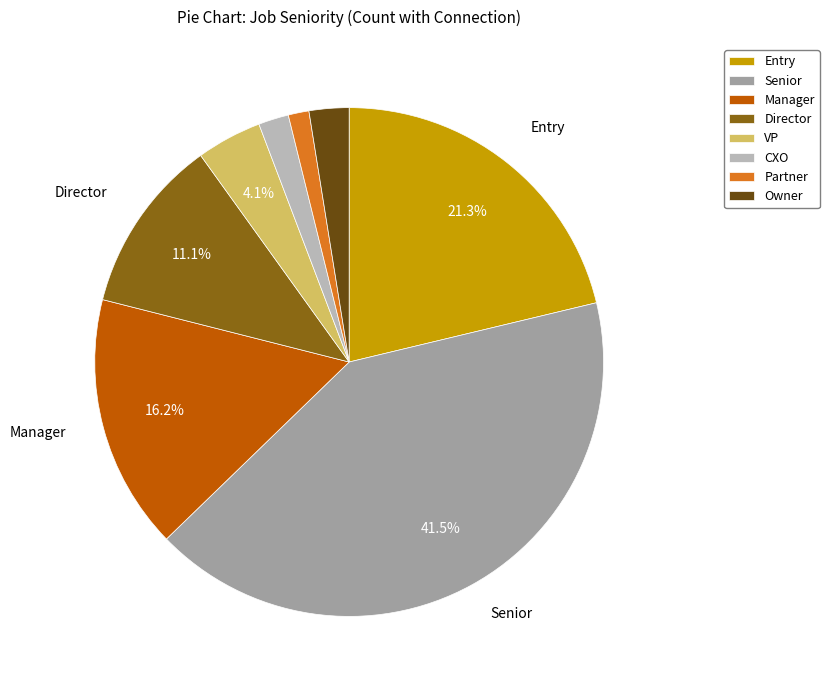

To the nearest percent, what is the difference between the largest and smallest slice percentages?

40%